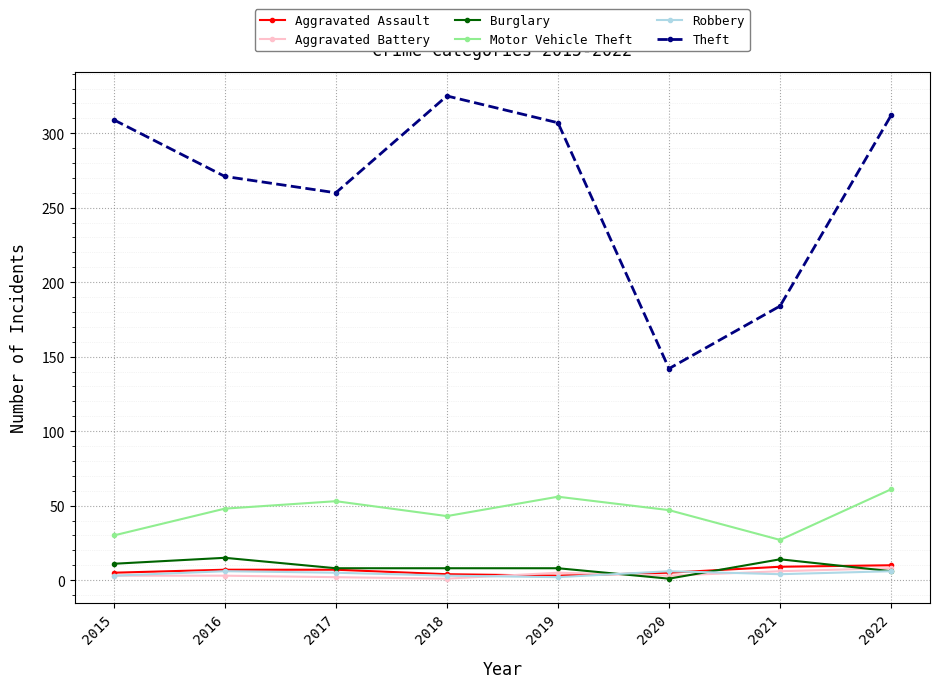

True or false: Theft and Robbery cross at least once.

False